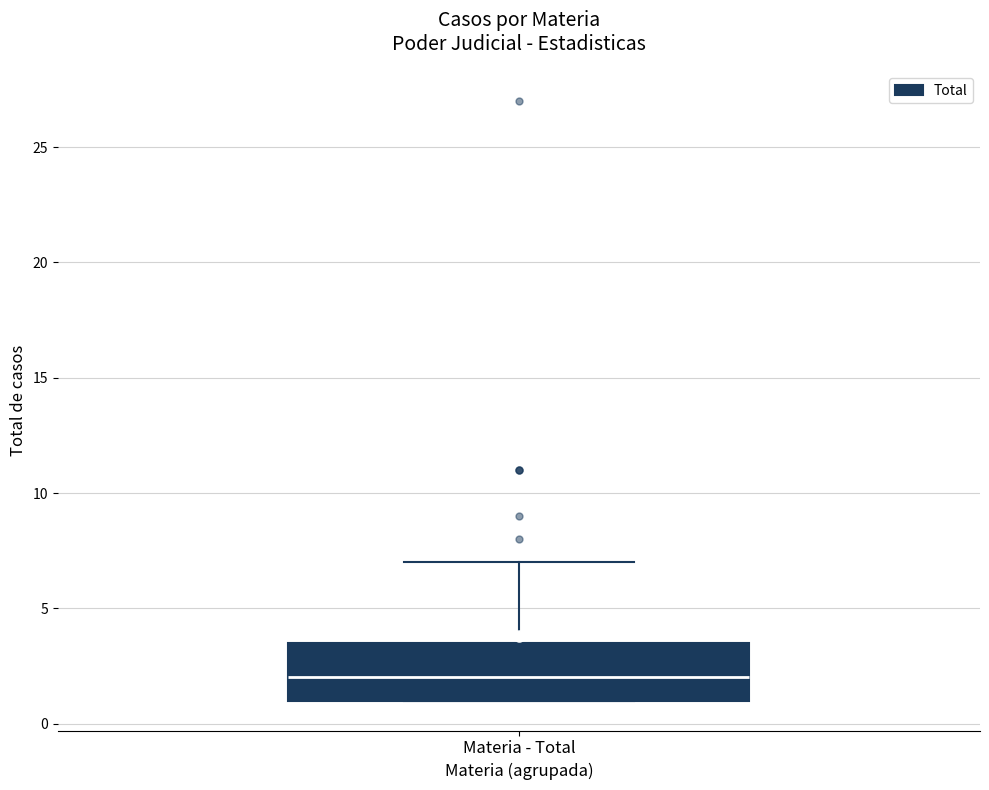

Read this box plot against the y-axis: the position of the median line, the range covered by the box, and the ends of both whiskers. The values are not printed on the chart, so give them approximately, as read against the axis.

median 2.0, box 1.0 to 3.5, whiskers 1.0 to 7.0